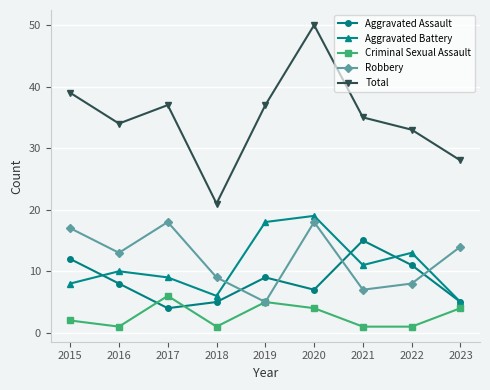

True or false: Total and Criminal Sexual Assault intersect in this chart.

False